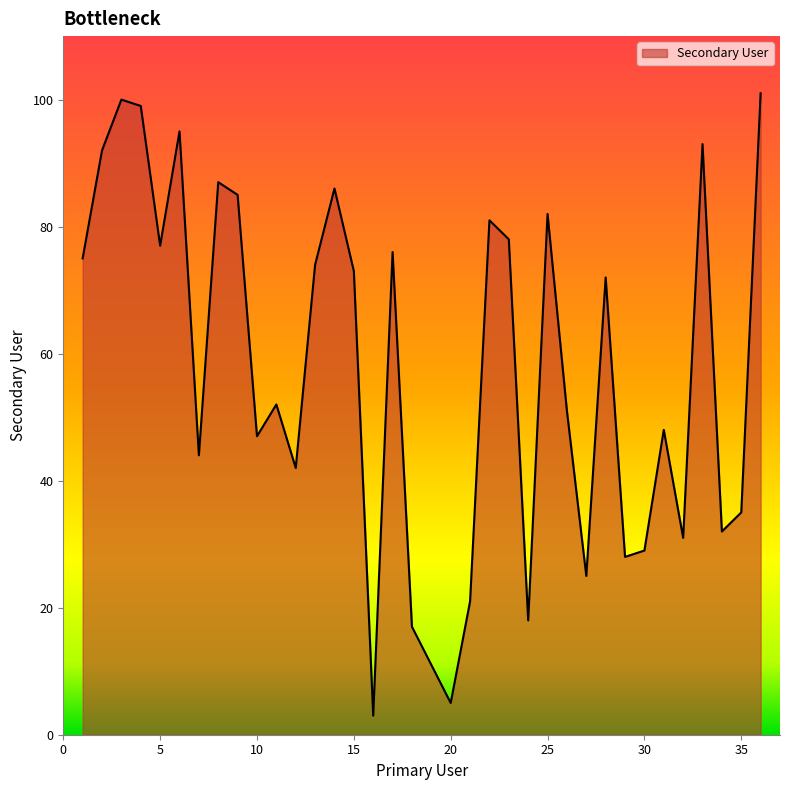

True or false: the data has more than 0 interior local peaks.

True